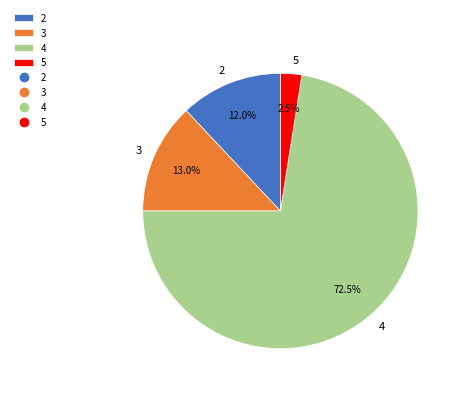

Approximately how many times larger is the value at 5 compared to 3?

0.2